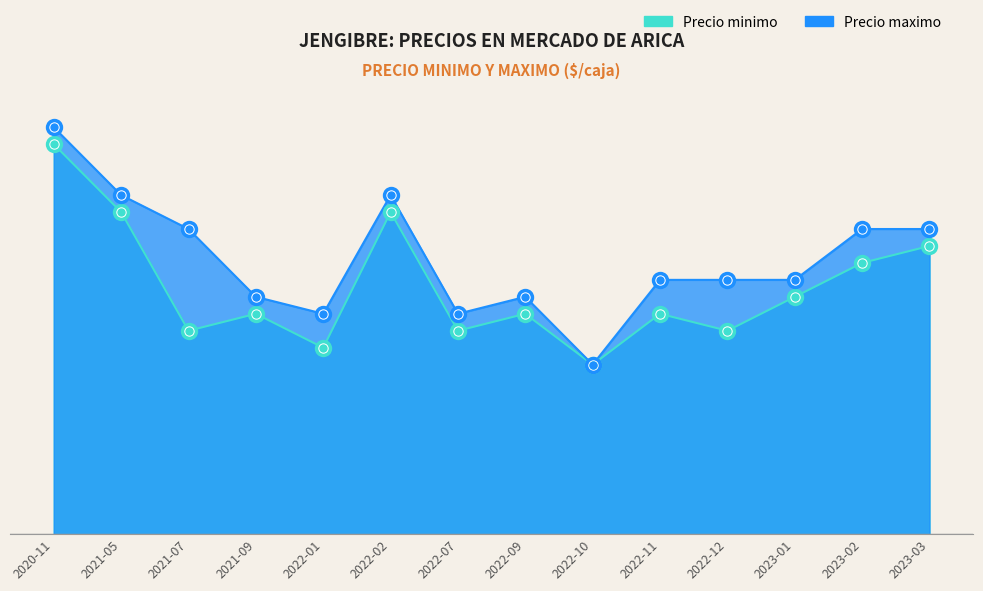

Does the chart have visible grid lines?

No